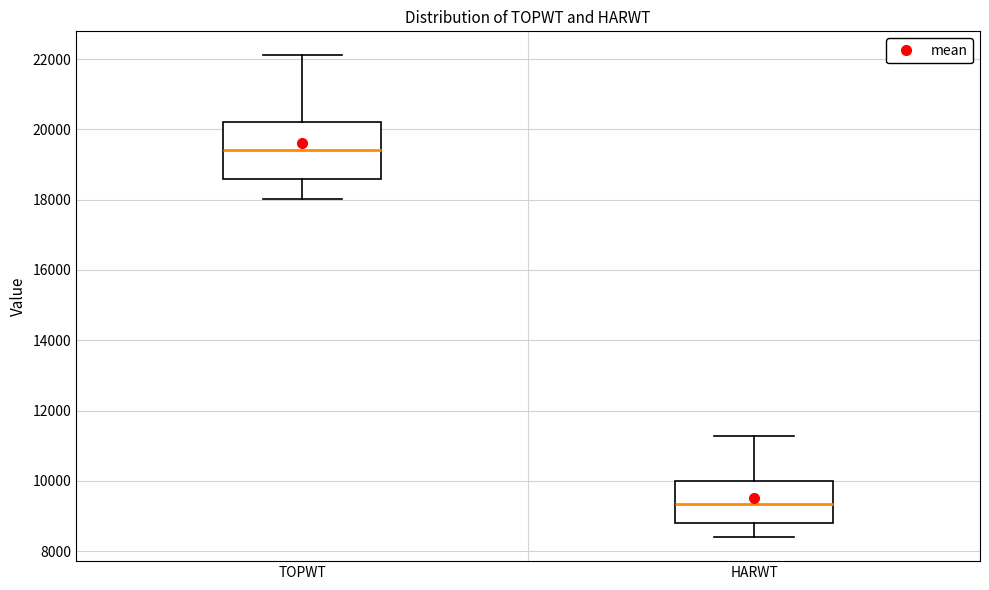

Reading left to right, transcribe this box plot: for each box, give where its median line is, the range the box spans, and where its two whiskers end, as read against the y-axis. The values are not printed on the chart, so give them approximately, as read against the axis.

TOPWT: median 19400, box 18600 to 20200, whiskers 18000 to 22200
HARWT: median 9400, box 8800 to 10000, whiskers 8400 to 11200